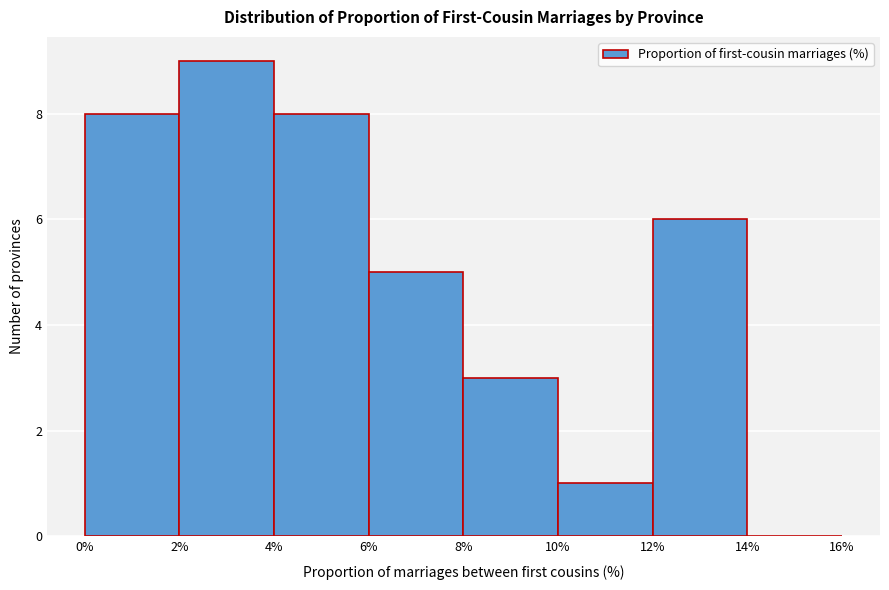

What is the height of the bar covering 6% to 8% on the x-axis? The values are not printed on the chart, so give them approximately, as read against the axis.

5